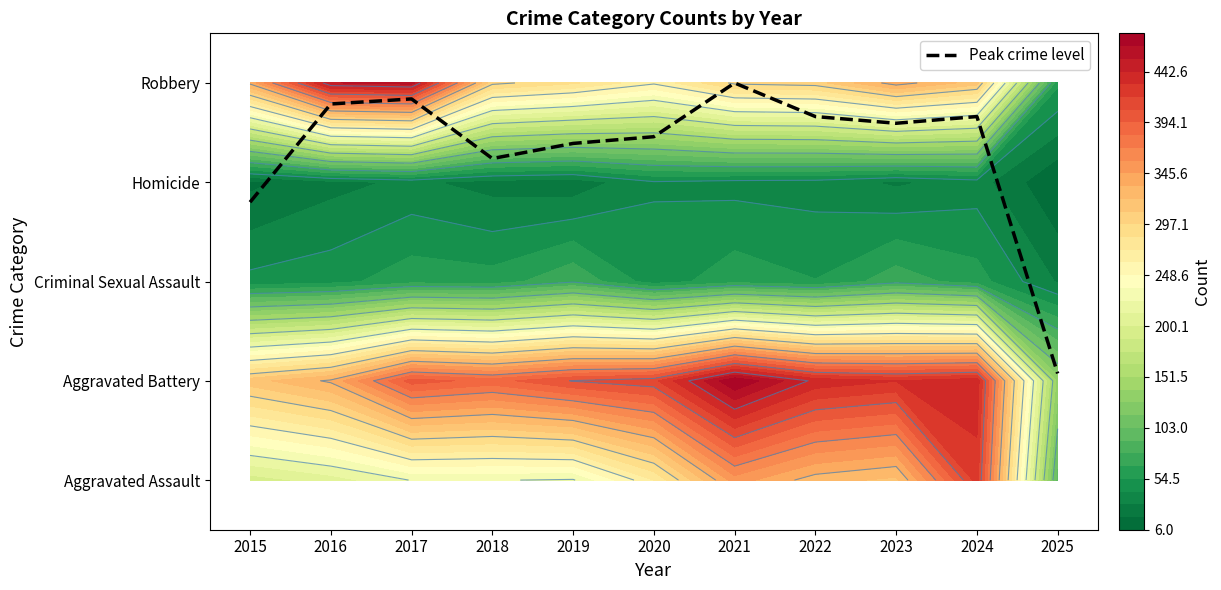

Which category has the lowest value across all series?

2025